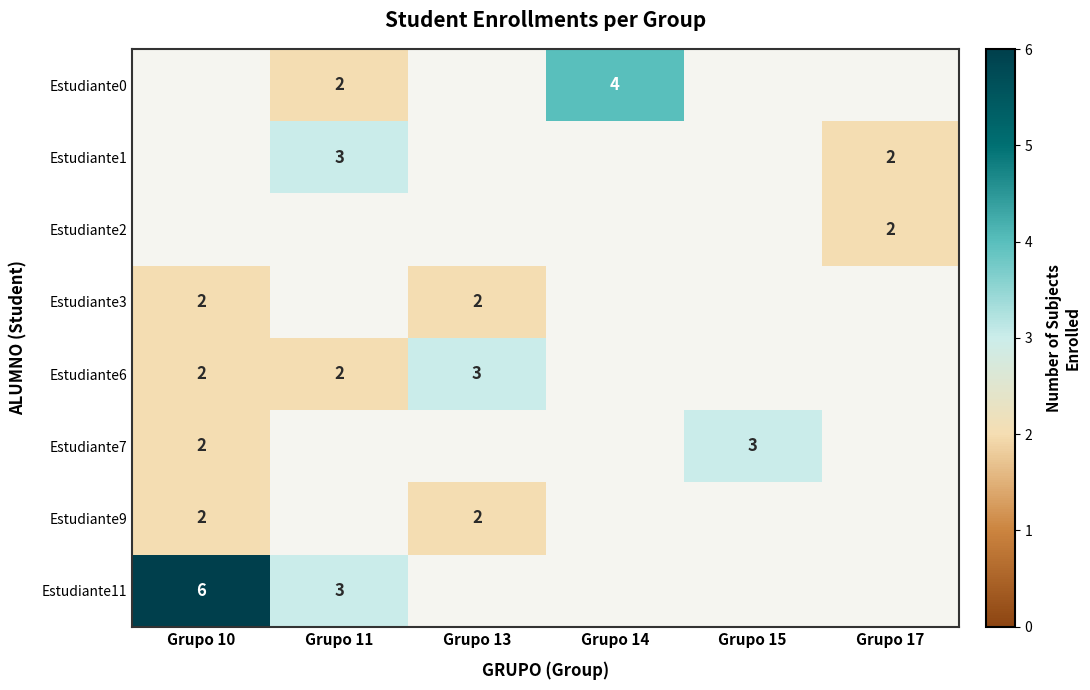

True or false: Estudiante0 has a value of 4 at Grupo 14.

True